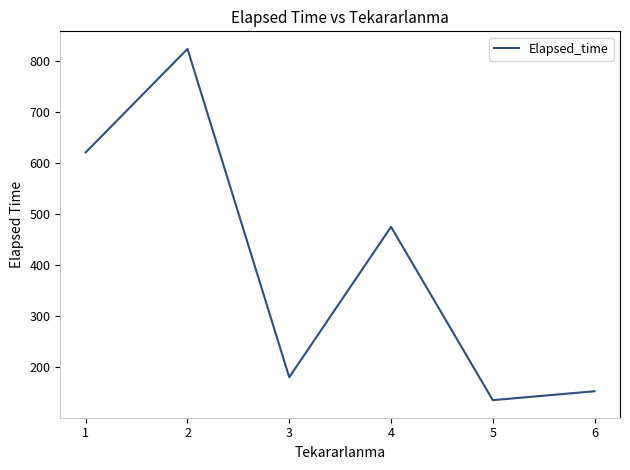

Rank the categories by value from highest to lowest.

2, 1, 4, 3, 6, 5